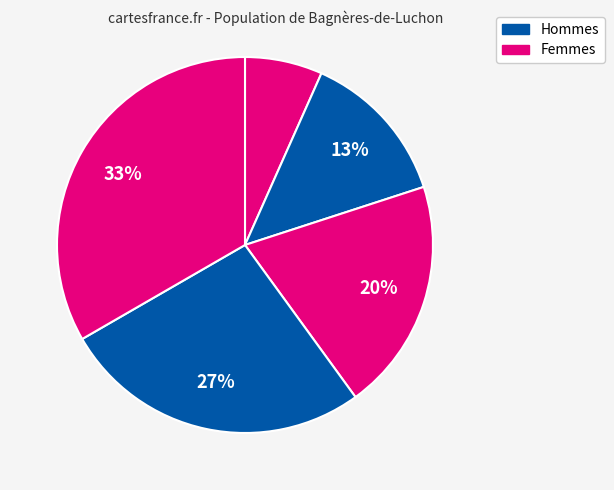

Does any single category account for the majority?

No